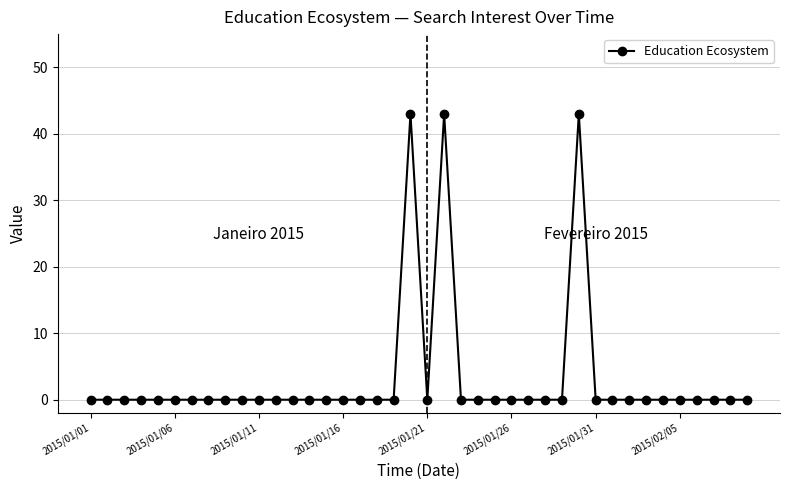

What is the sum of all values?

129